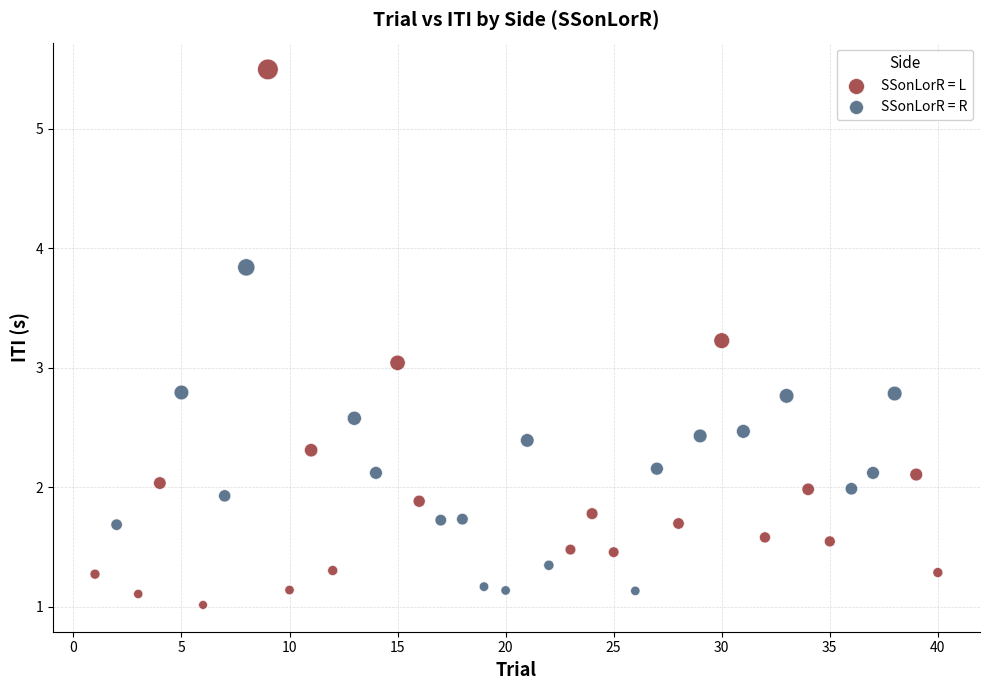

Which series has the largest Y range (max minus min)?

SSonLorR = L